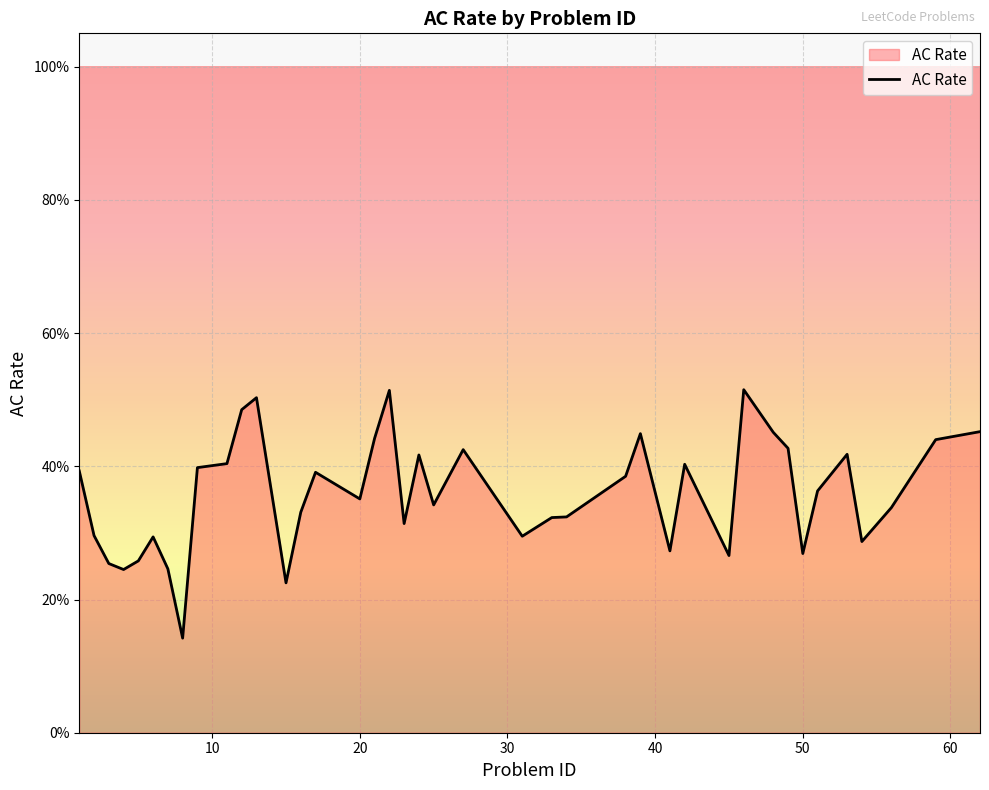

What is the difference between the maximum and minimum values?

0.4